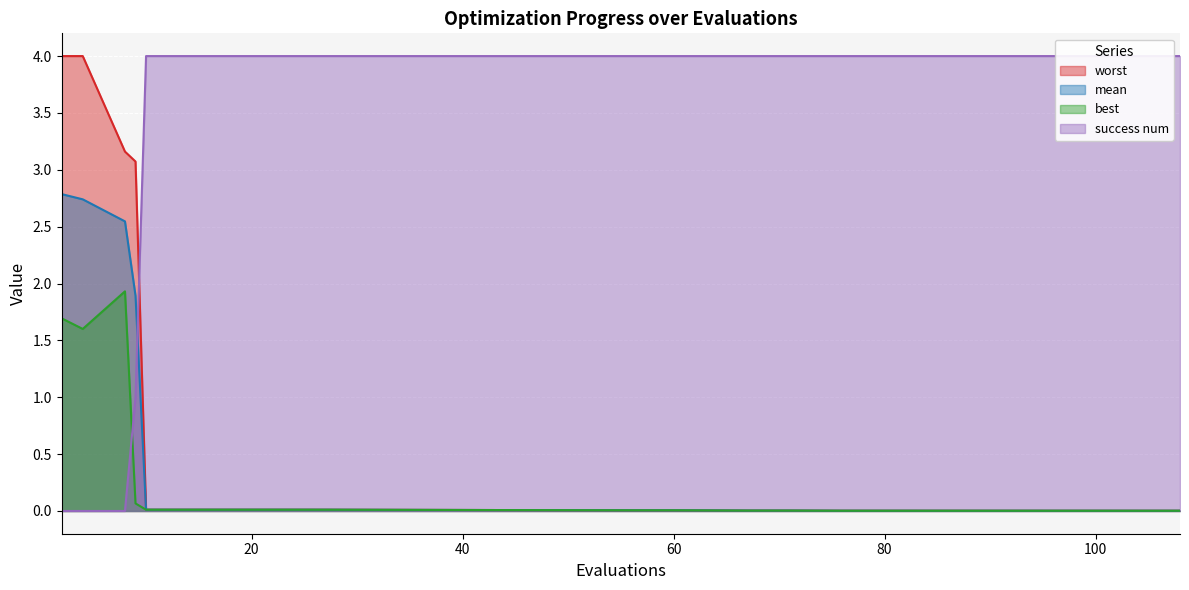

The best series shows 0.0 at 104. True or false?

True